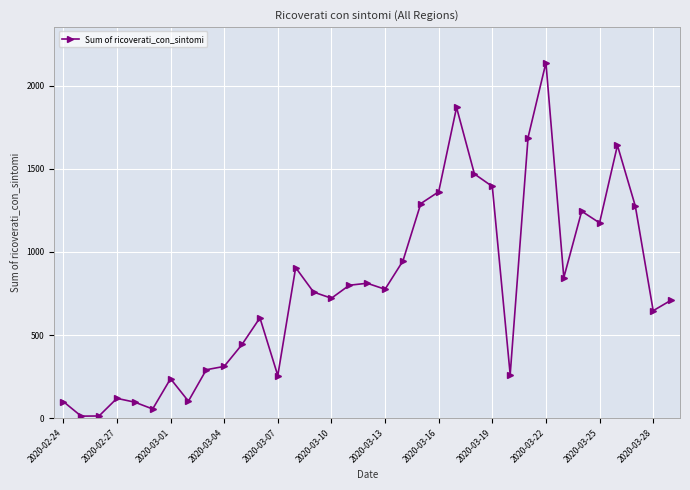

What is the maximum value shown in the chart?

2138